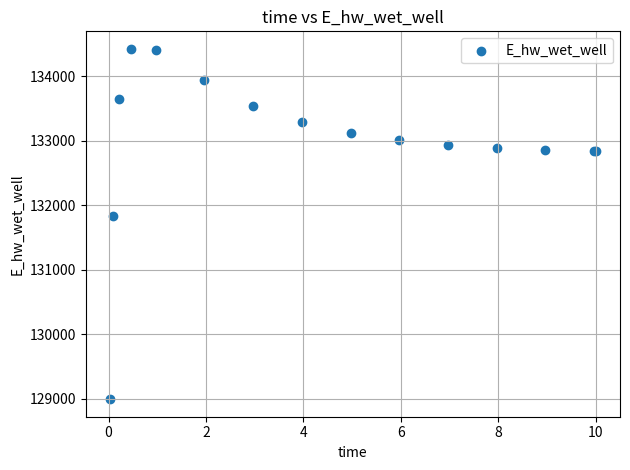

What Y value in the scatter plot is closest to 131709?

131827.2